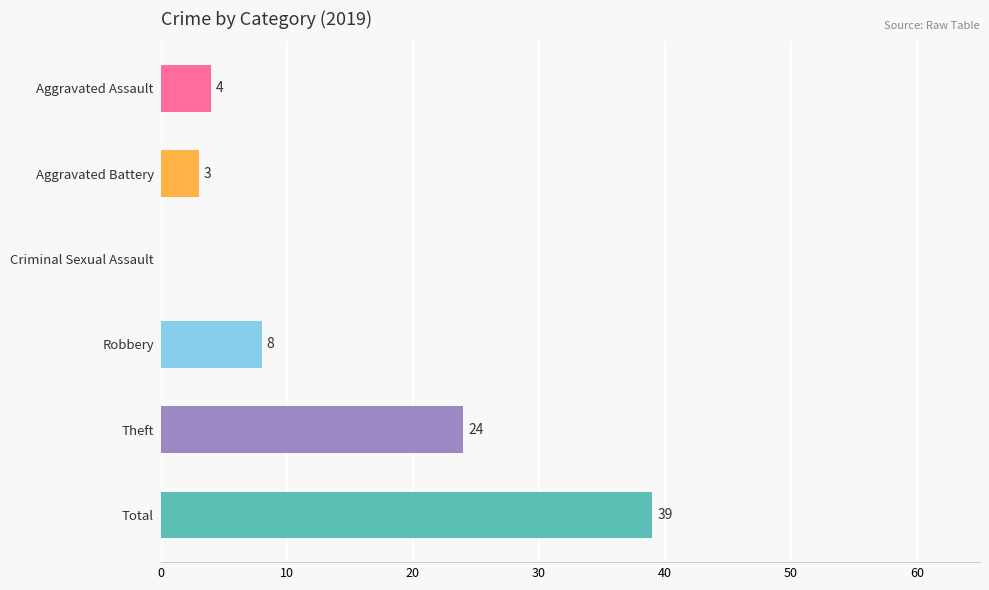

Is it true that the value at Robbery is 4?

False